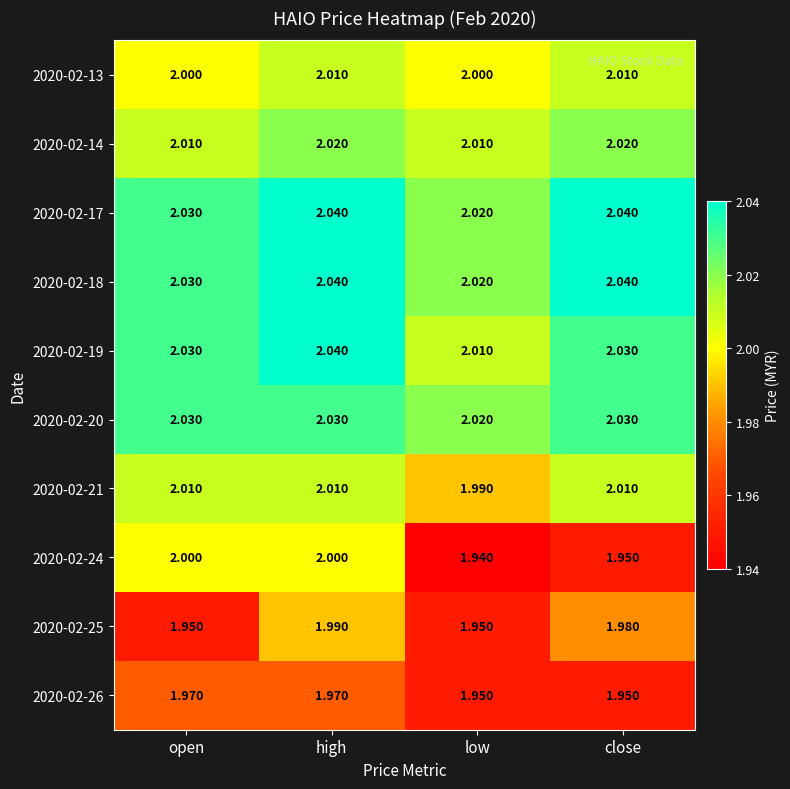

Is the value of 2020-02-20 at open greater than the value of 2020-02-21 at low?

Yes